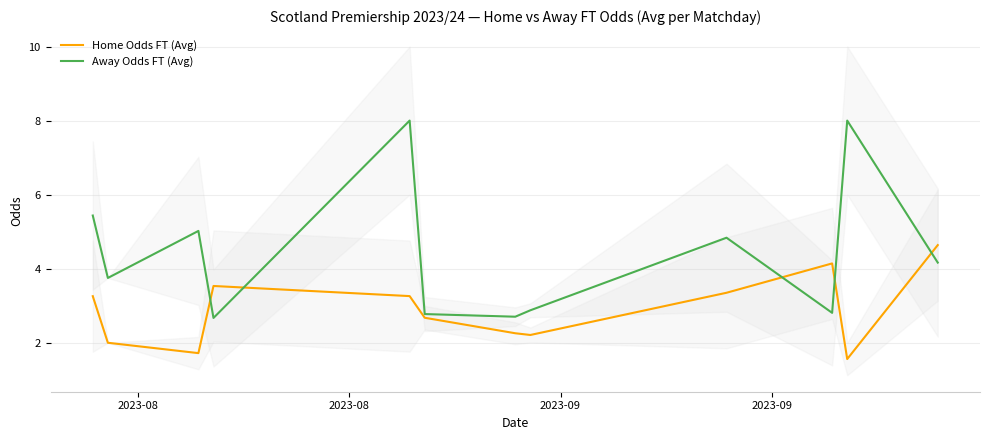

Which series ends up on top after the final intersection of Home Odds FT (Avg) and Away Odds FT (Avg)?

Home Odds FT (Avg)